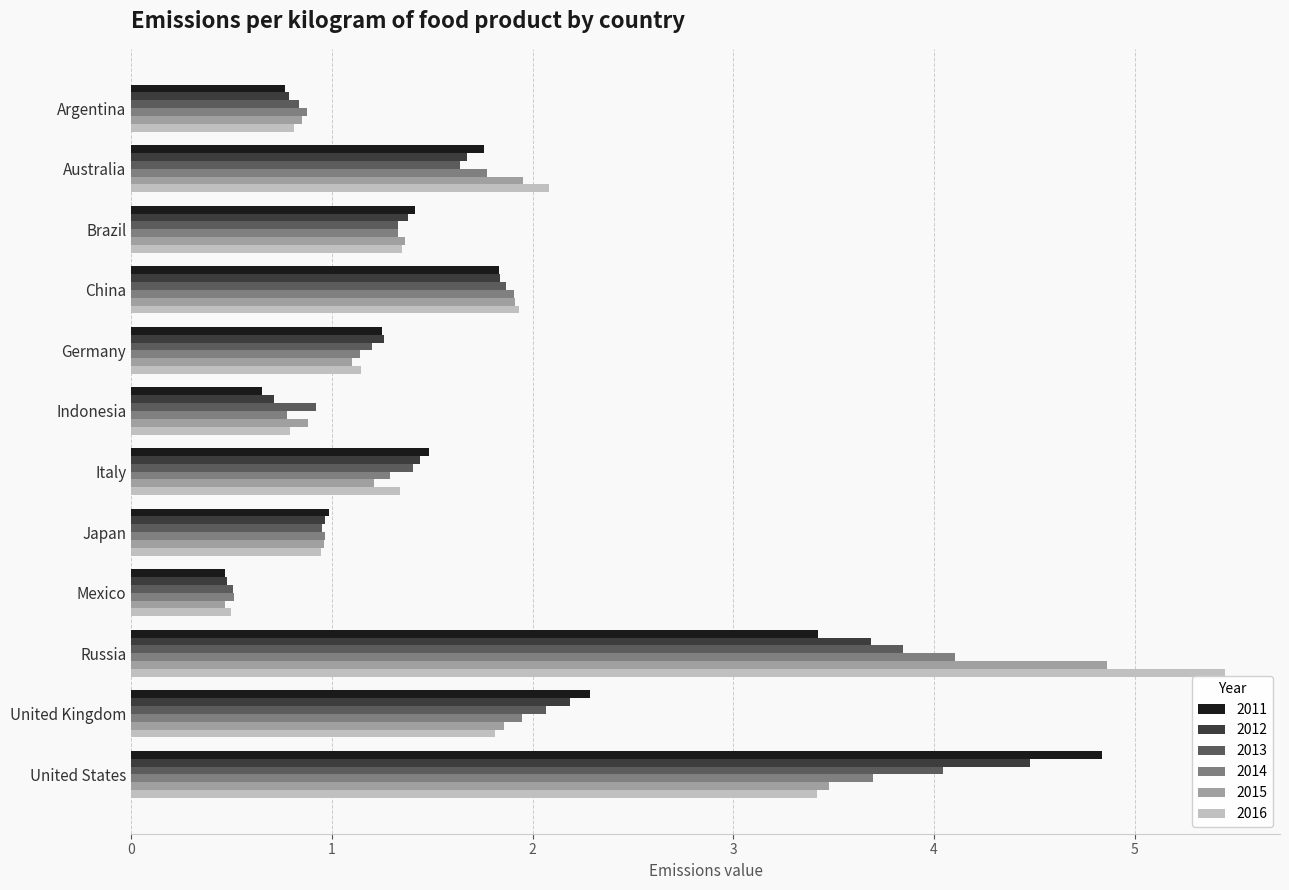

The 2012 series shows 0.8 at Mexico. True or false?

False